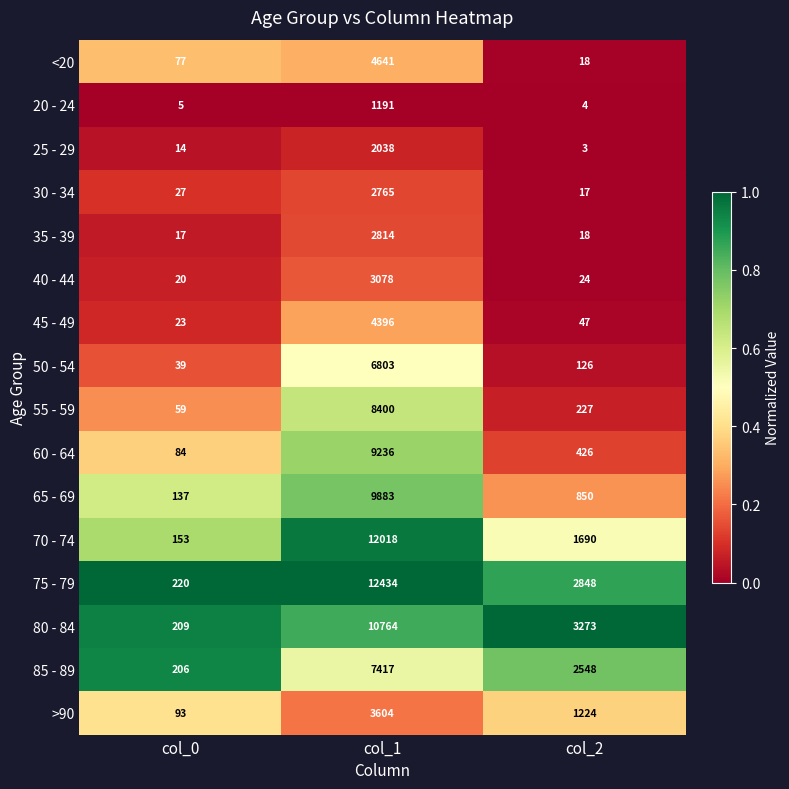

Which series has the largest total across all categories?

75 - 79